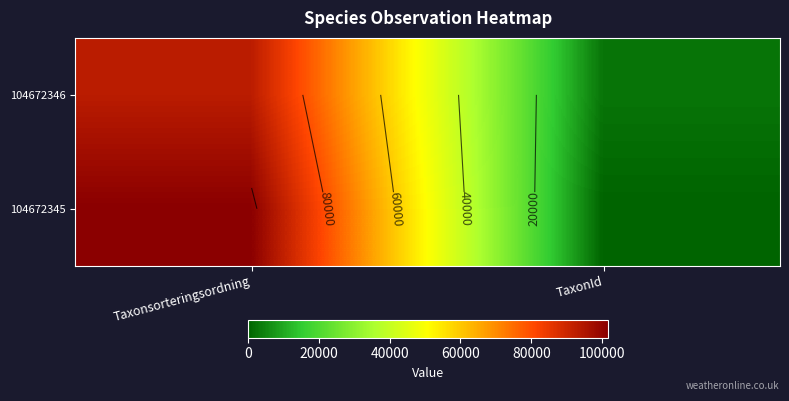

True or false: 104672345 has a value of 101534 at Taxonsorteringsordning.

True